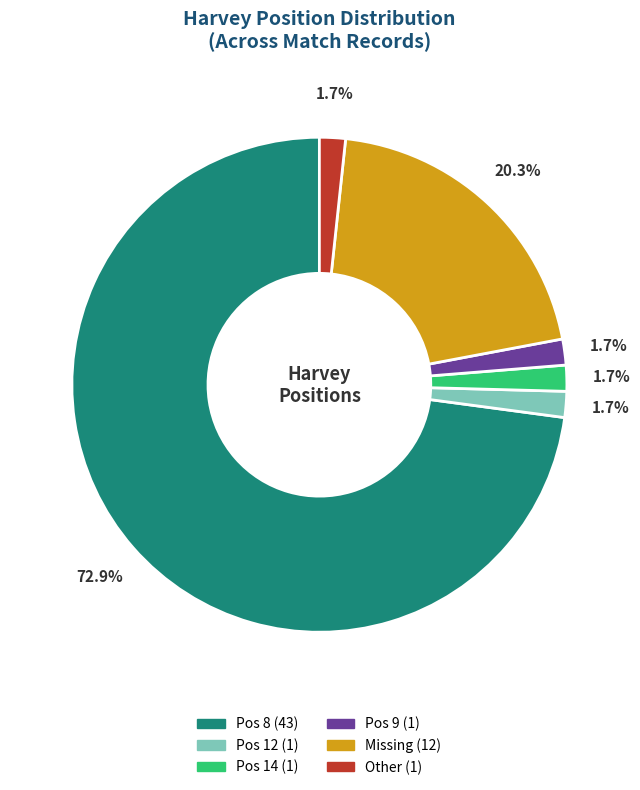

To the nearest percent, what is the average slice percentage?

17%